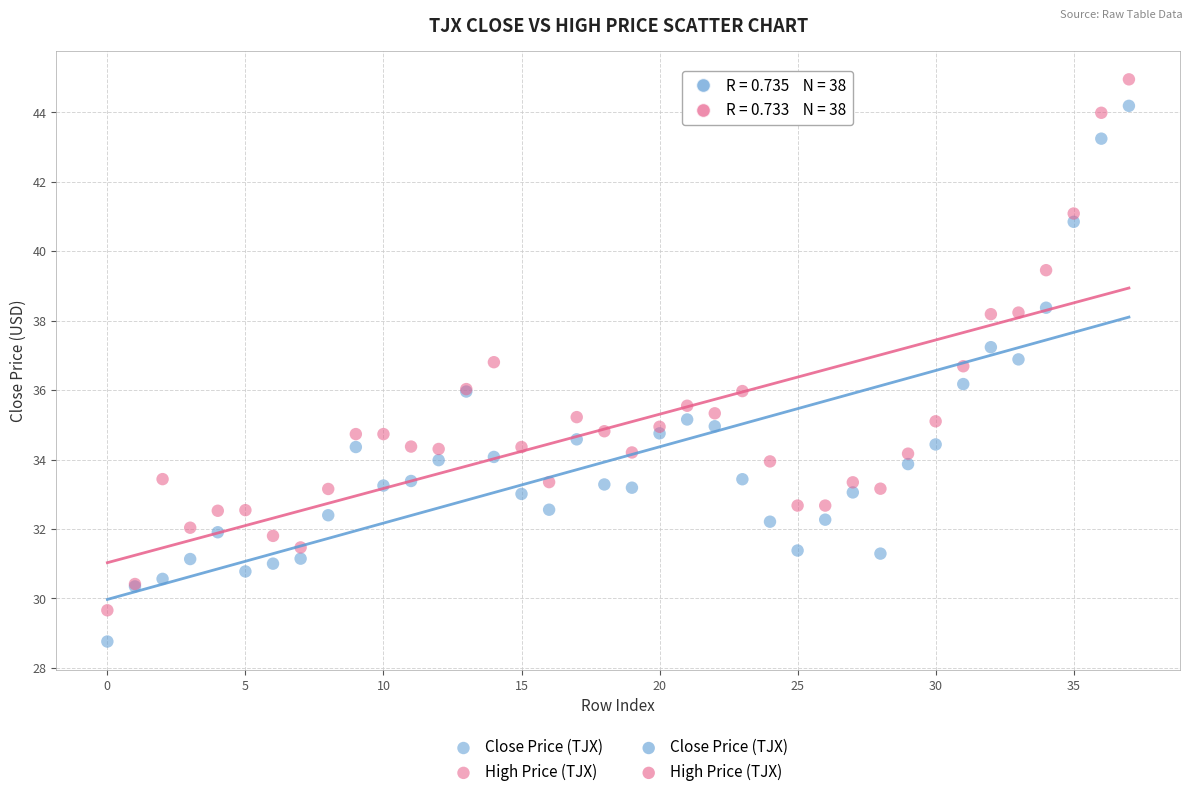

Which series reaches the minimum Y coordinate?

Close Price (TJX)